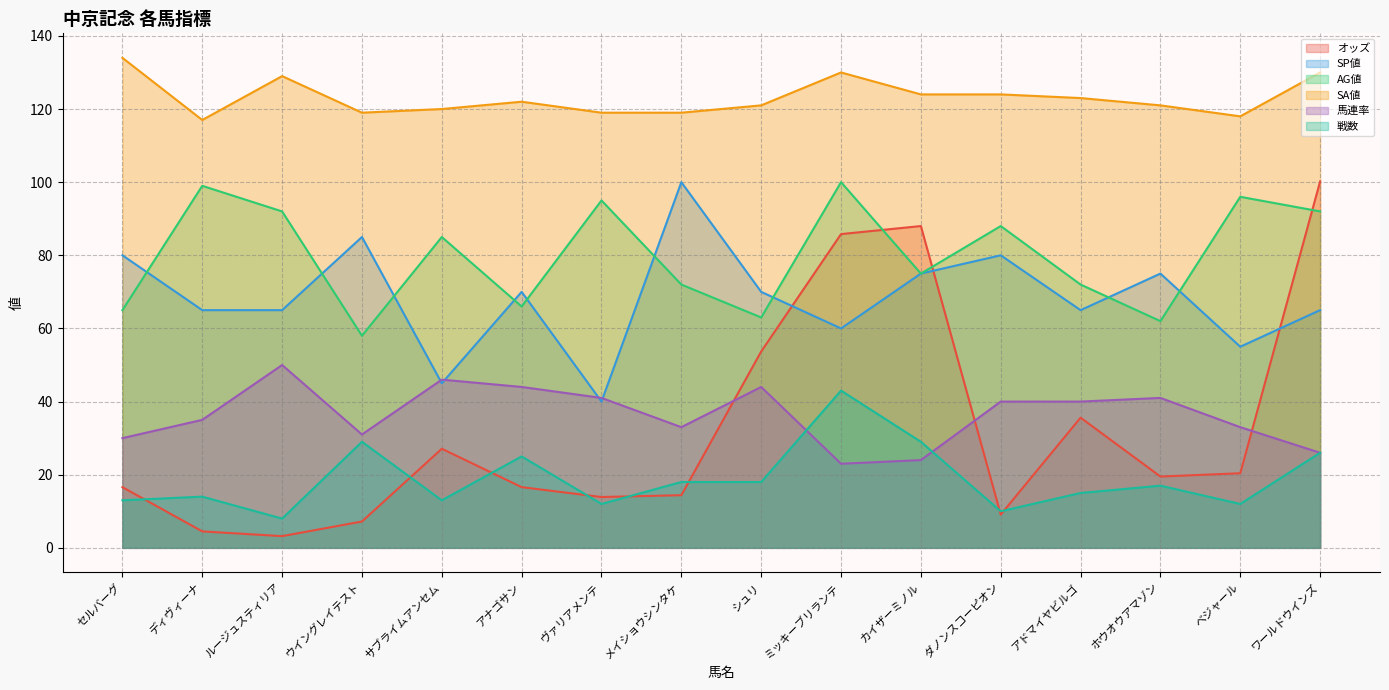

True or false: 馬連率 and 戦数 intersect in this chart.

True